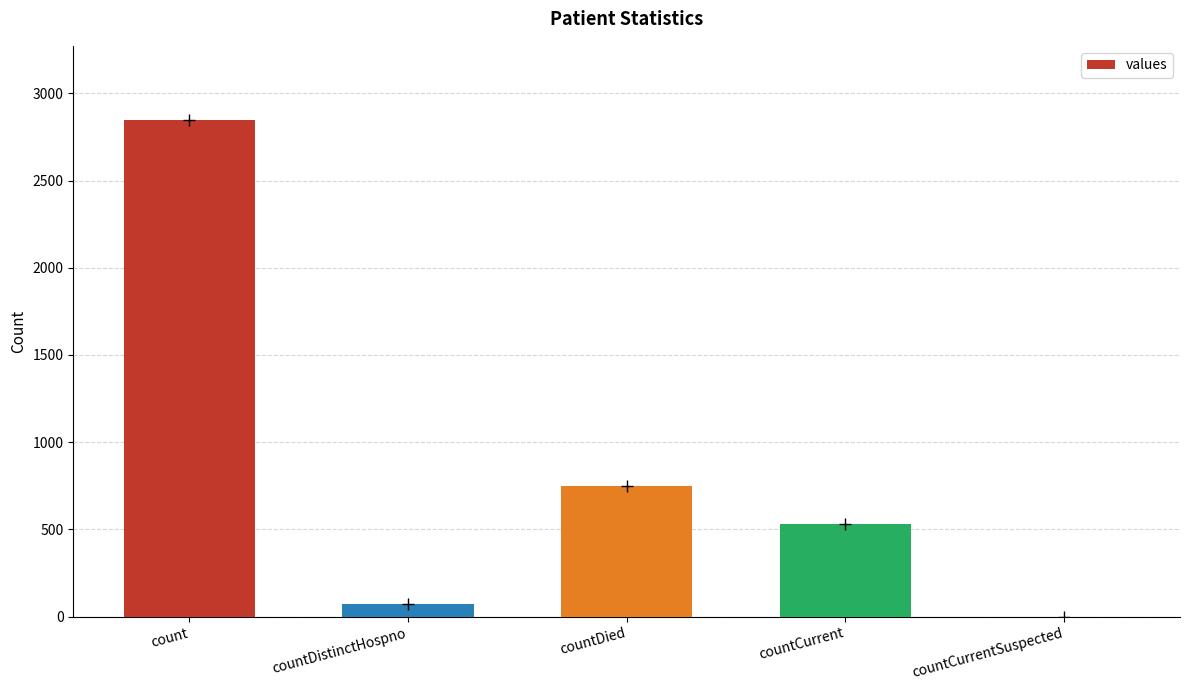

What is the label of the 4th bar from the right?

countDistinctHospno